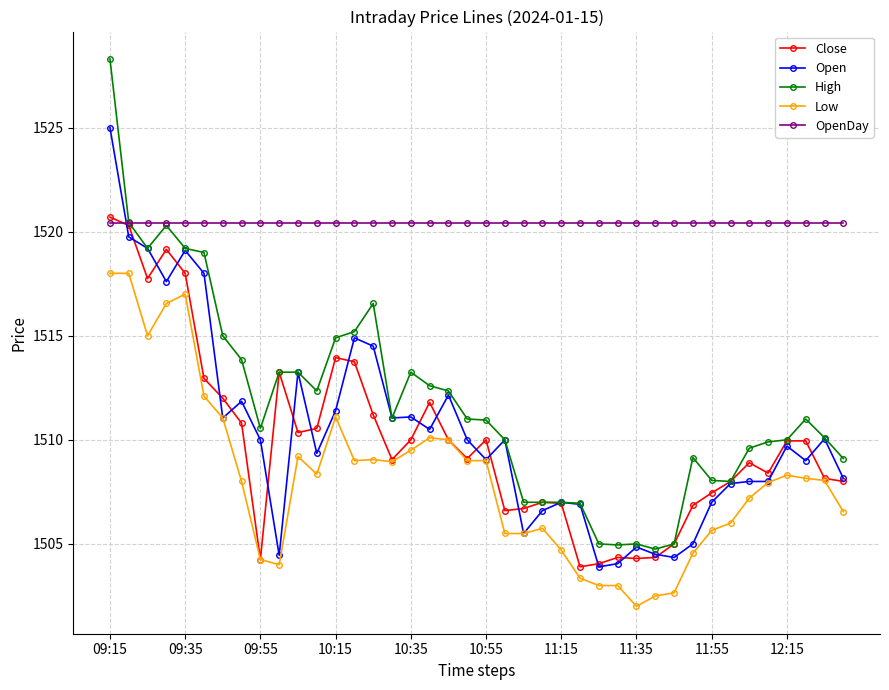

Which series has the largest range (max minus min)?

High